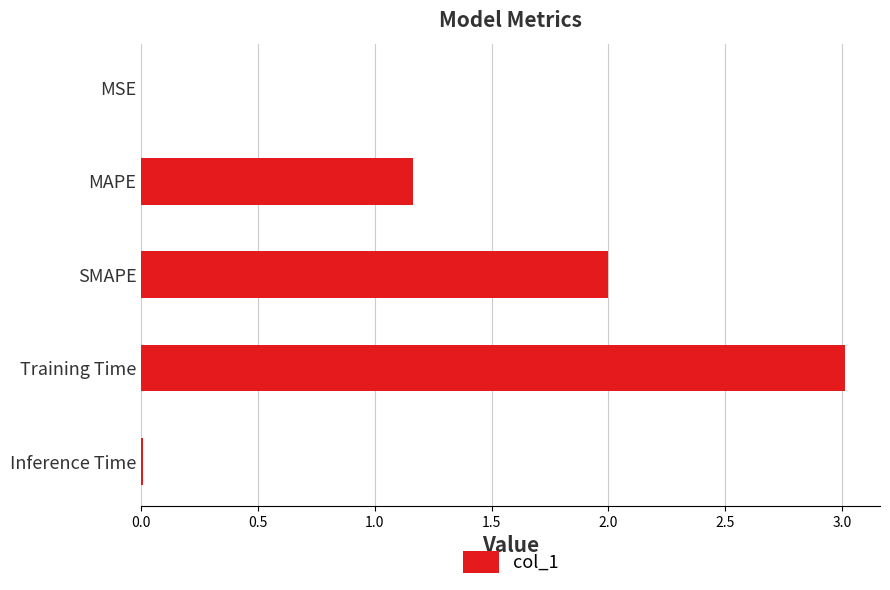

Where is the data nearest to the value 1?

MAPE